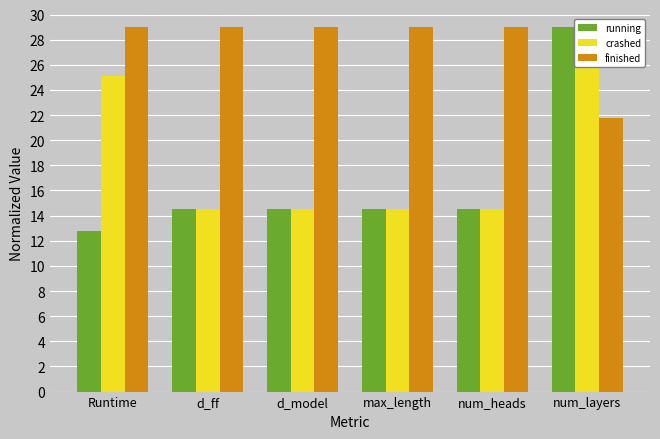

Reading right to left, list all the values displayed in this chart.

running: 29.0	14.5	14.5	14.5	14.5	12.8
crashed: 29.0	14.5	14.5	14.5	14.5	25.1
finished: 21.8	29.0	29.0	29.0	29.0	29.0